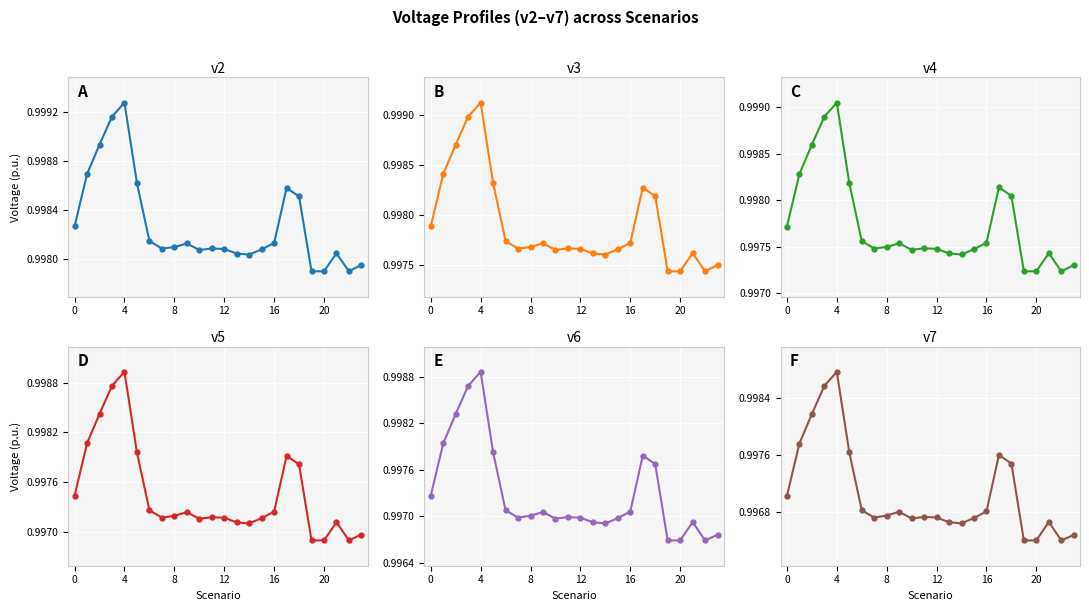

At which category does v2 reach its first local valley?

7